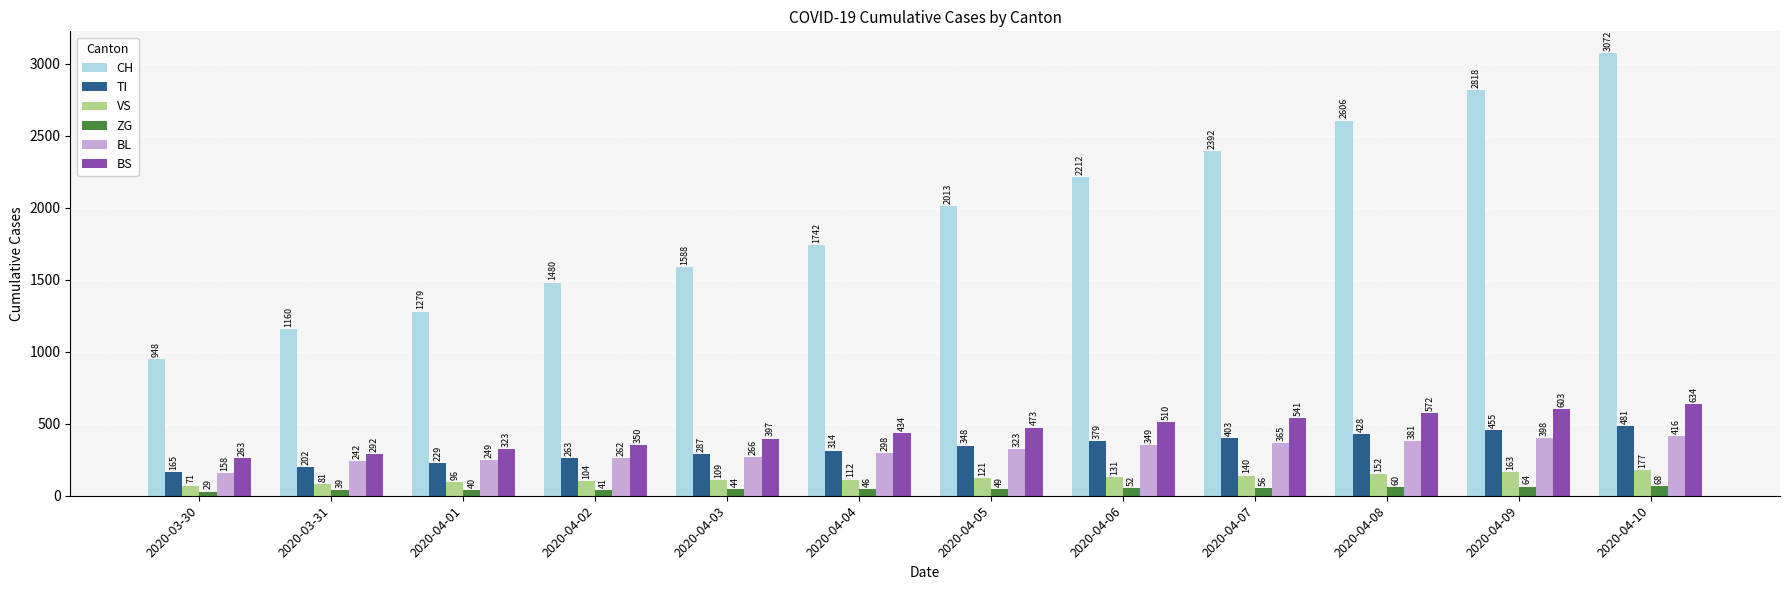

Reading left to right, what are all the values shown in this chart?

CH: 2020-03-30=948	2020-03-31=1160	2020-04-01=1279	2020-04-02=1480	2020-04-03=1588	2020-04-04=1742	2020-04-05=2013	2020-04-06=2212	2020-04-07=2392	2020-04-08=2606	2020-04-09=2818	2020-04-10=3072
TI: 2020-03-30=165	2020-03-31=202	2020-04-01=229	2020-04-02=263	2020-04-03=287	2020-04-04=314	2020-04-05=348	2020-04-06=379	2020-04-07=403	2020-04-08=428	2020-04-09=455	2020-04-10=481
VS: 2020-03-30=71	2020-03-31=81	2020-04-01=96	2020-04-02=104	2020-04-03=109	2020-04-04=112	2020-04-05=121	2020-04-06=131	2020-04-07=140	2020-04-08=152	2020-04-09=163	2020-04-10=177
ZG: 2020-03-30=29	2020-03-31=39	2020-04-01=40	2020-04-02=41	2020-04-03=44	2020-04-04=46	2020-04-05=49	2020-04-06=52	2020-04-07=56	2020-04-08=60	2020-04-09=64	2020-04-10=68
BL: 2020-03-30=158	2020-03-31=242	2020-04-01=249	2020-04-02=262	2020-04-03=266	2020-04-04=298	2020-04-05=323	2020-04-06=349	2020-04-07=365	2020-04-08=381	2020-04-09=398	2020-04-10=416
BS: 2020-03-30=263	2020-03-31=292	2020-04-01=323	2020-04-02=350	2020-04-03=397	2020-04-04=434	2020-04-05=473	2020-04-06=510	2020-04-07=541	2020-04-08=572	2020-04-09=603	2020-04-10=634